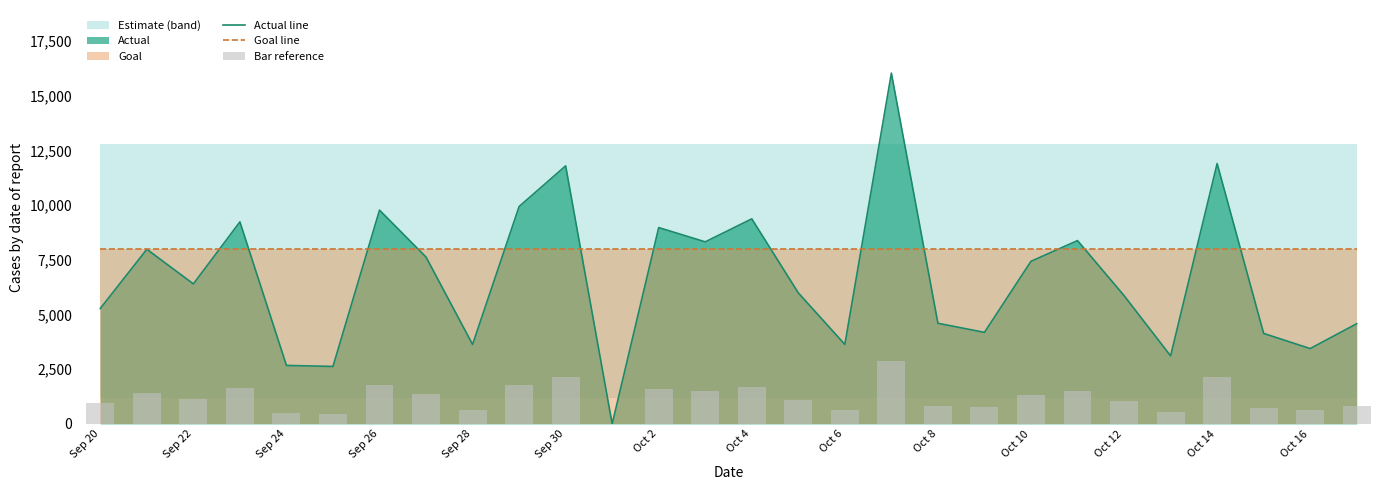

Rank the series by their average value, from lowest to highest.

Bar reference, Actual line, Goal line